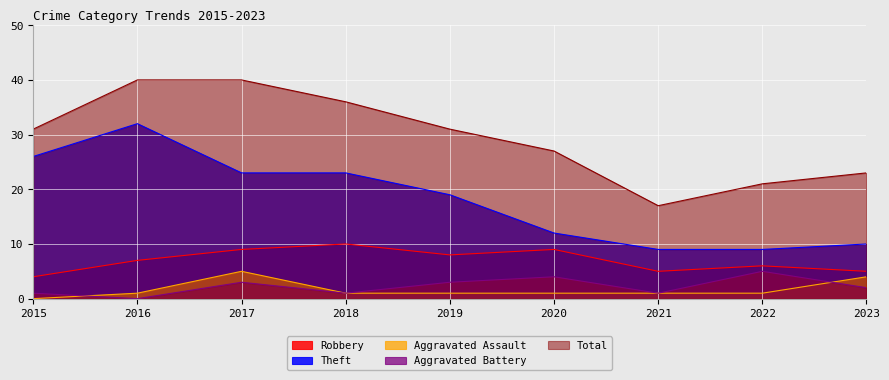

True or false: Robbery and Aggravated Assault cross at least once.

False